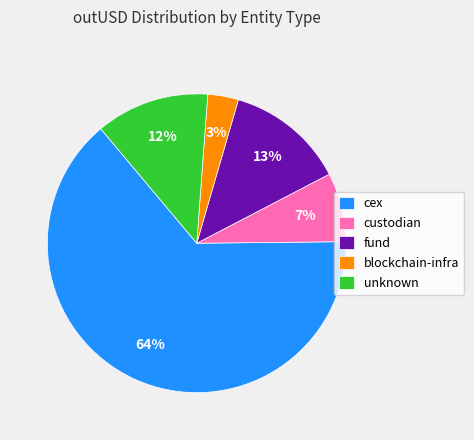

Combined, do custodian and blockchain-infra account for over 50%?

No